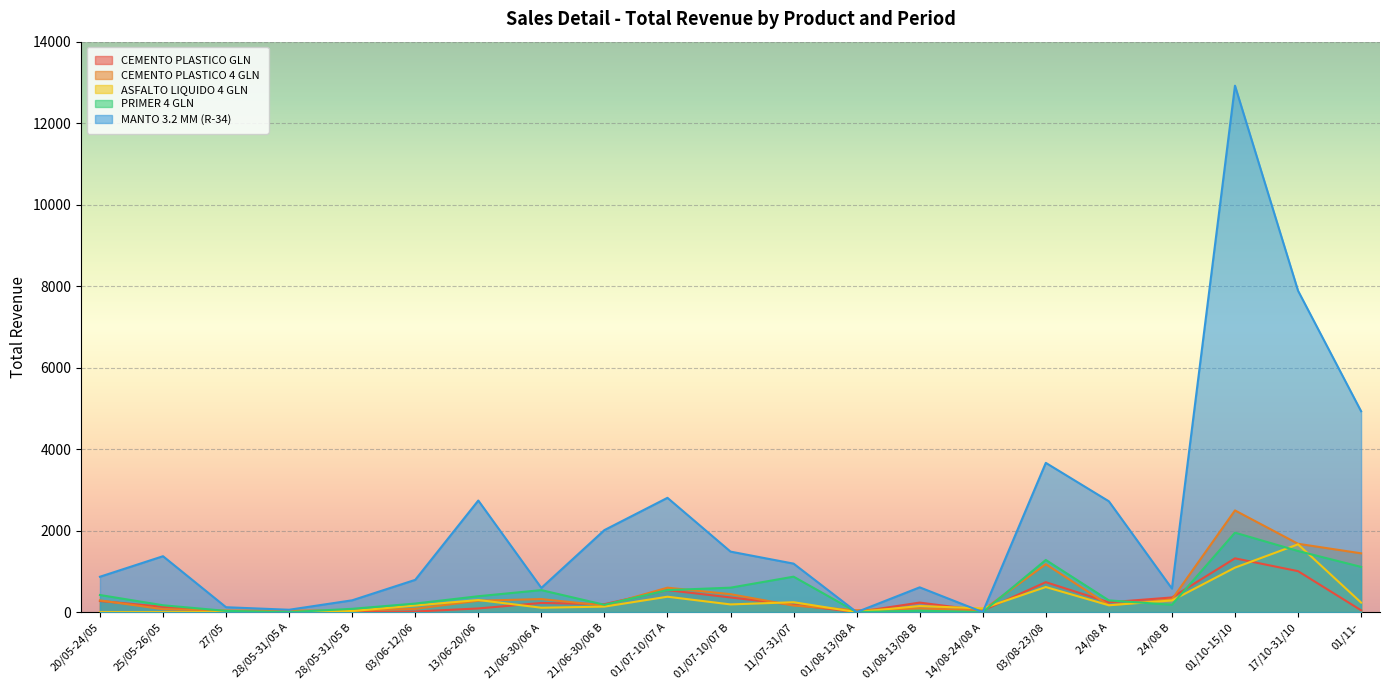

At which label does CEMENTO PLASTICO 4 GLN reach its minimum?

28/05-31/05 A